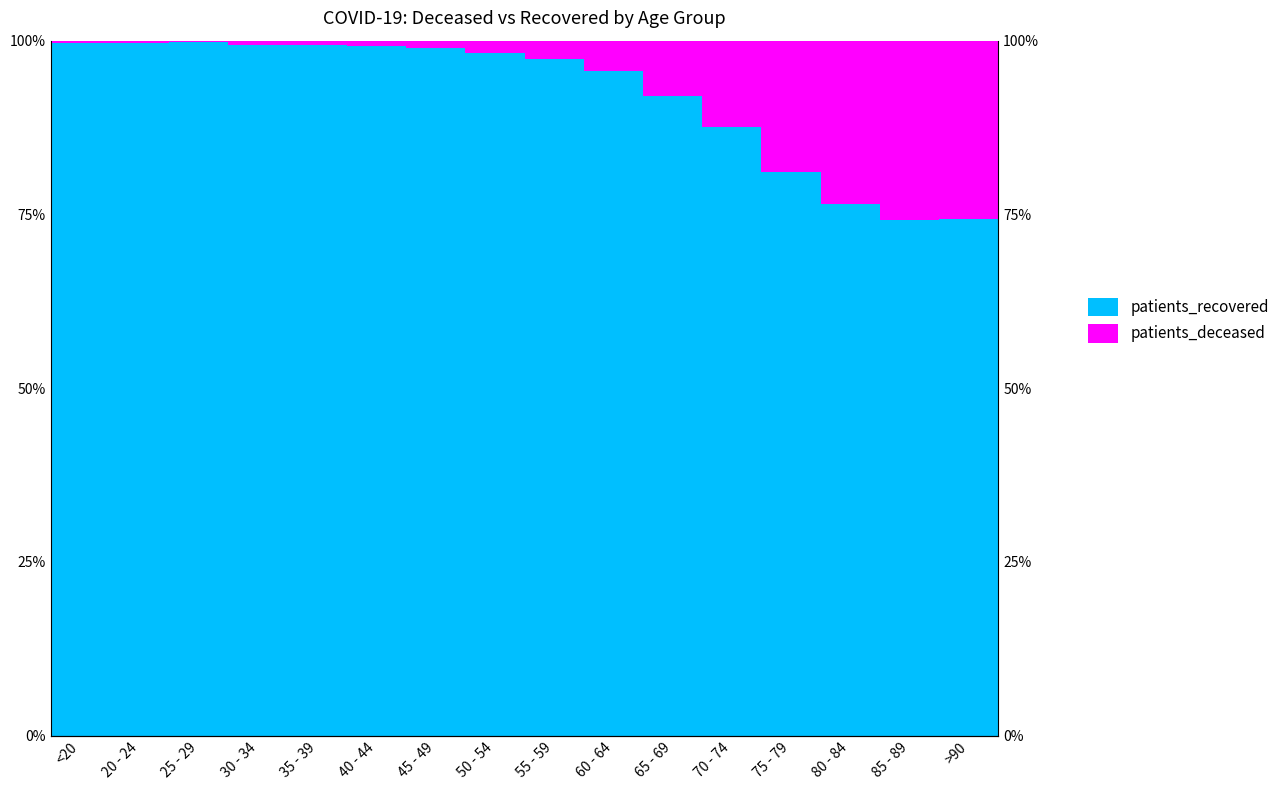

Which series has the largest range (max minus min)?

patients_recovered